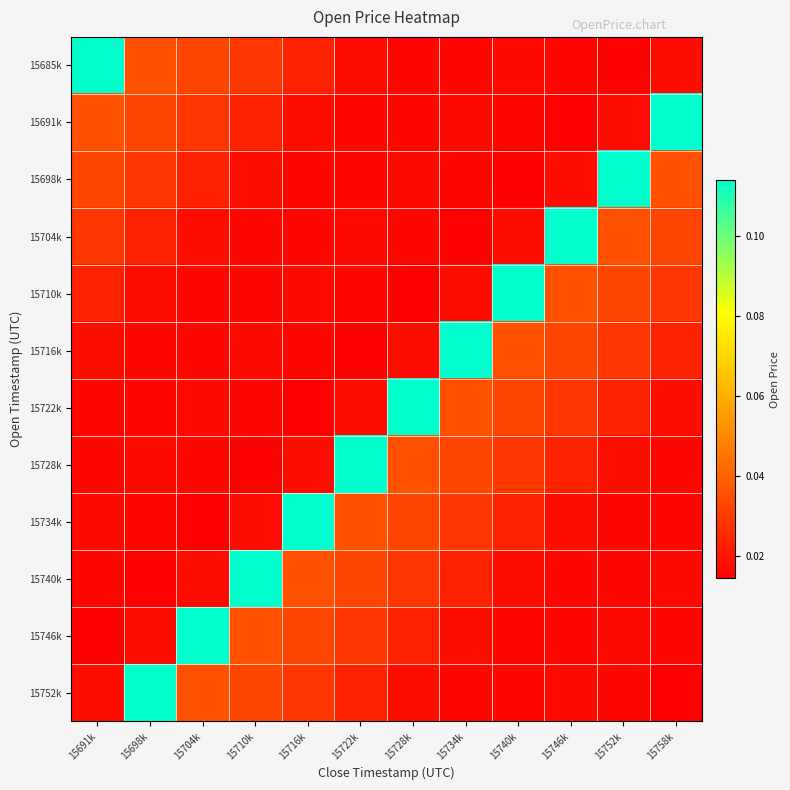

How many categories are shown in the chart?

12